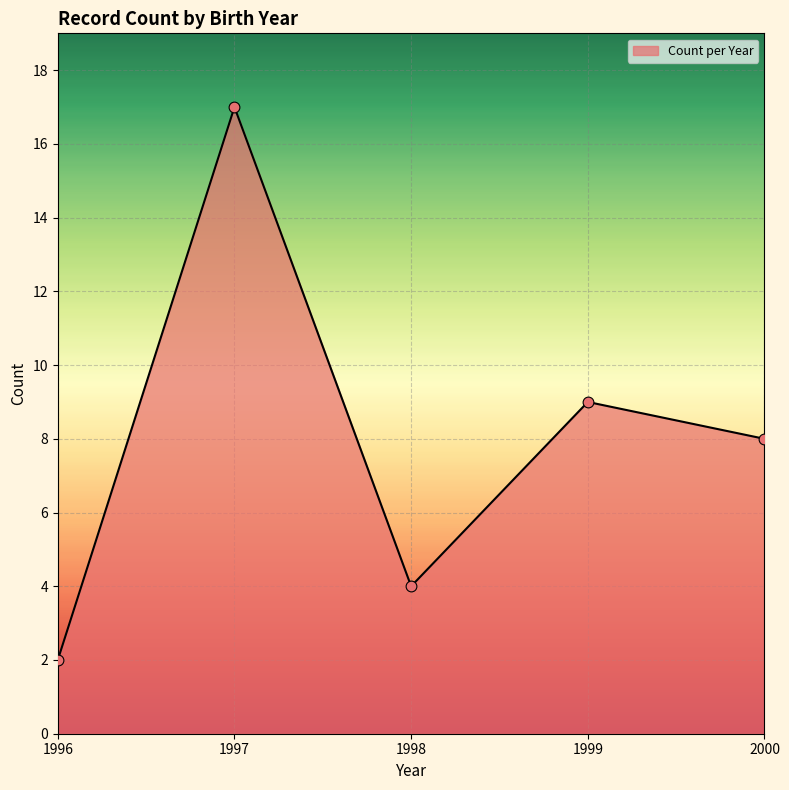

What is the change in value from 1998 to 2000?

+4